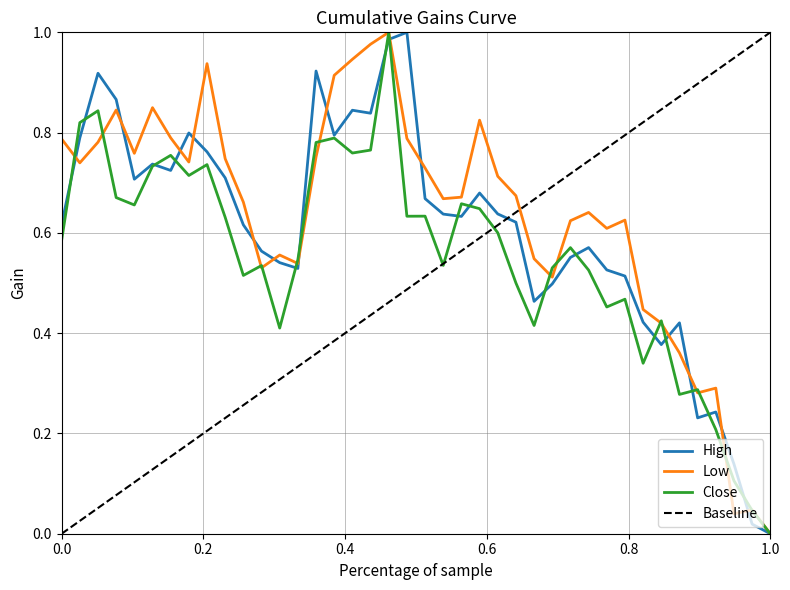

What is the difference between the second highest and second lowest values in the Low series?

0.9